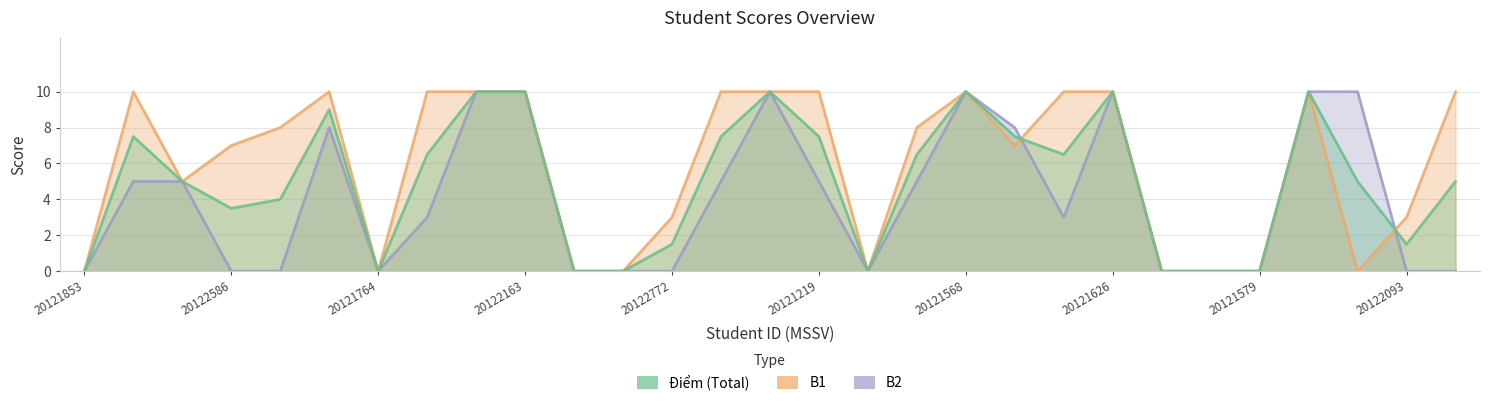

Which category has the lowest value in the B1 series?

20121853